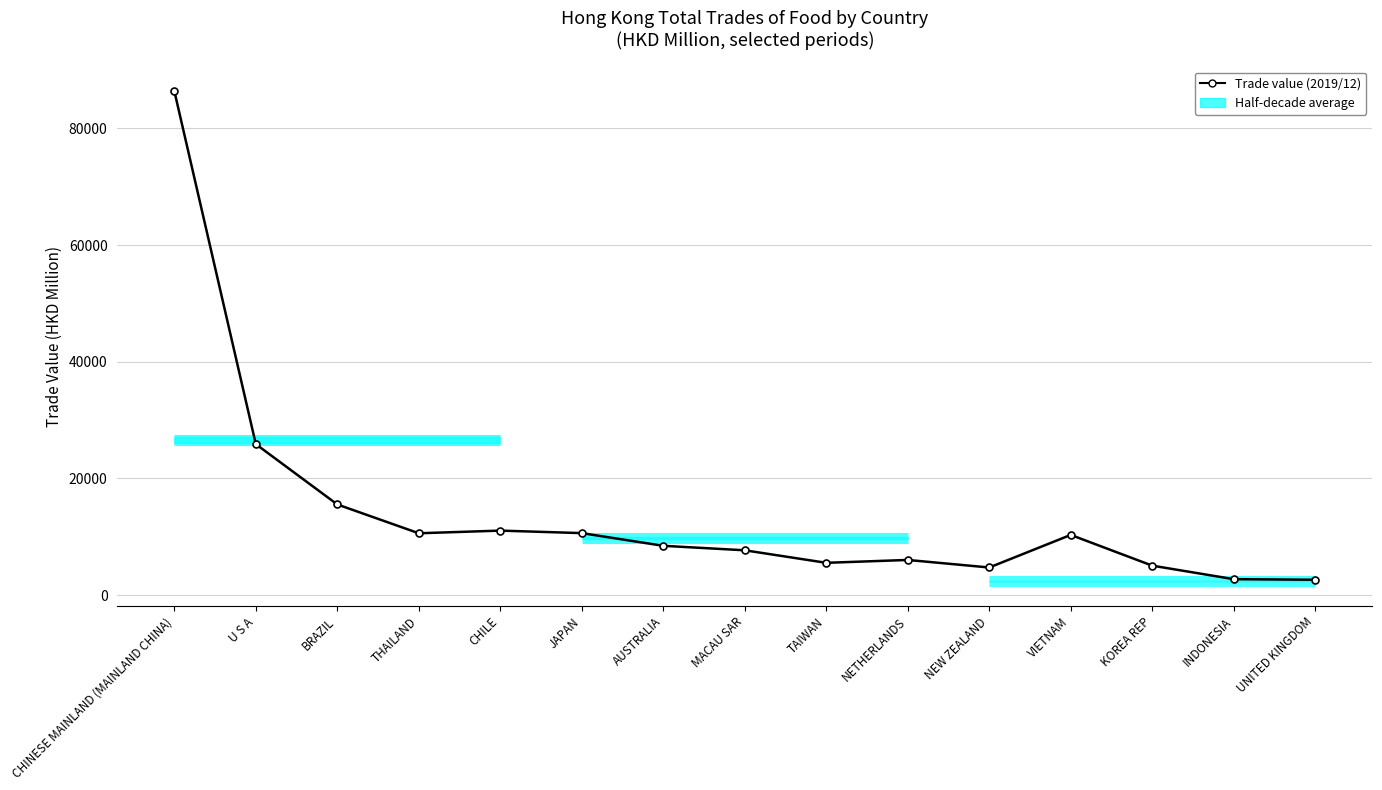

Where is the first local maximum?

CHILE